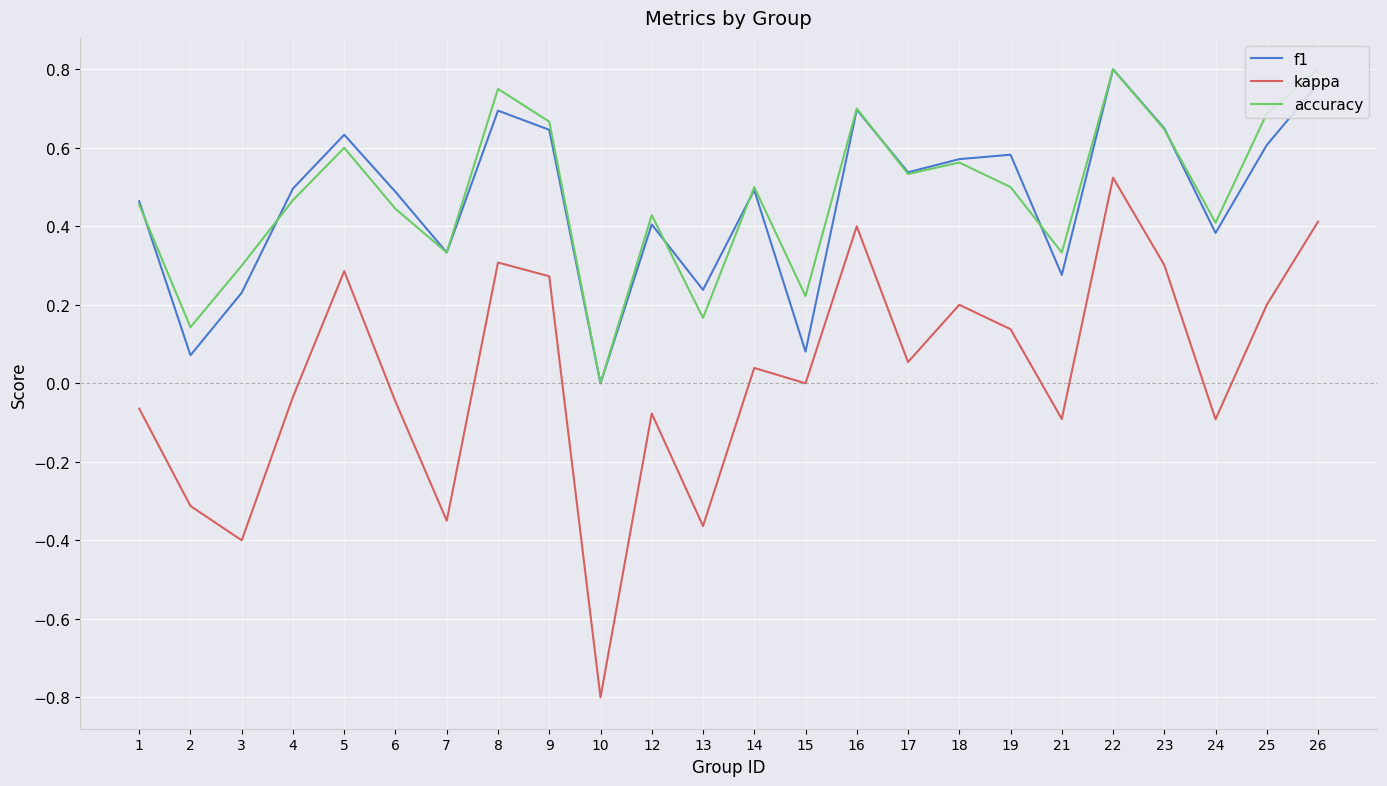

At 19, list the series in order from smallest to largest.

kappa, accuracy, f1